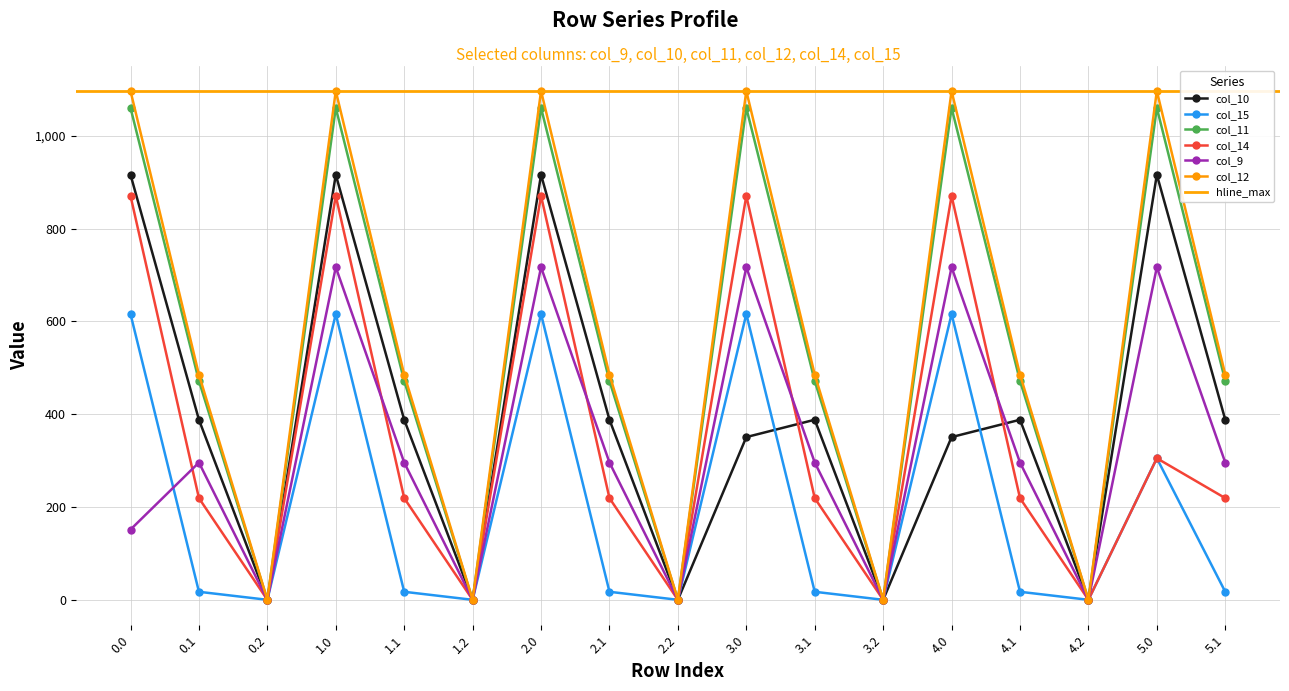

How many data points in col_12 are above 485?

12